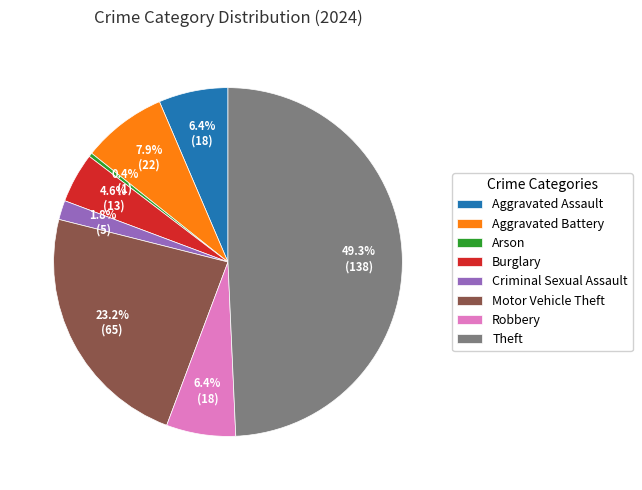

What is the largest slice in the pie chart?

Theft